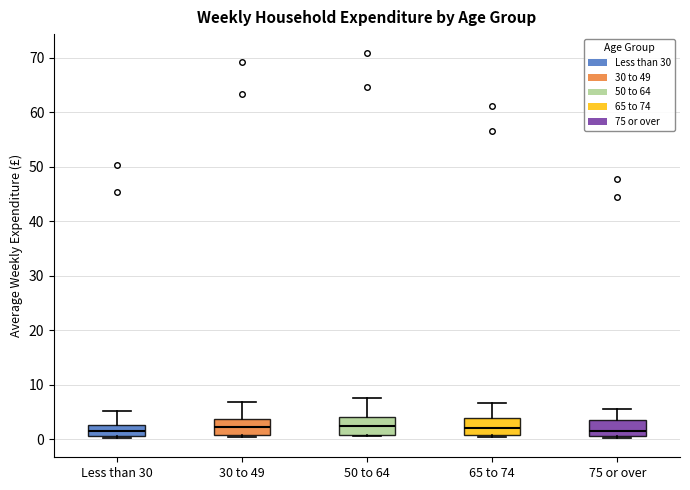

Where is the lower edge of the box for Less than 30 on the y-axis? The values are not printed on the chart, so give them approximately, as read against the axis.

1